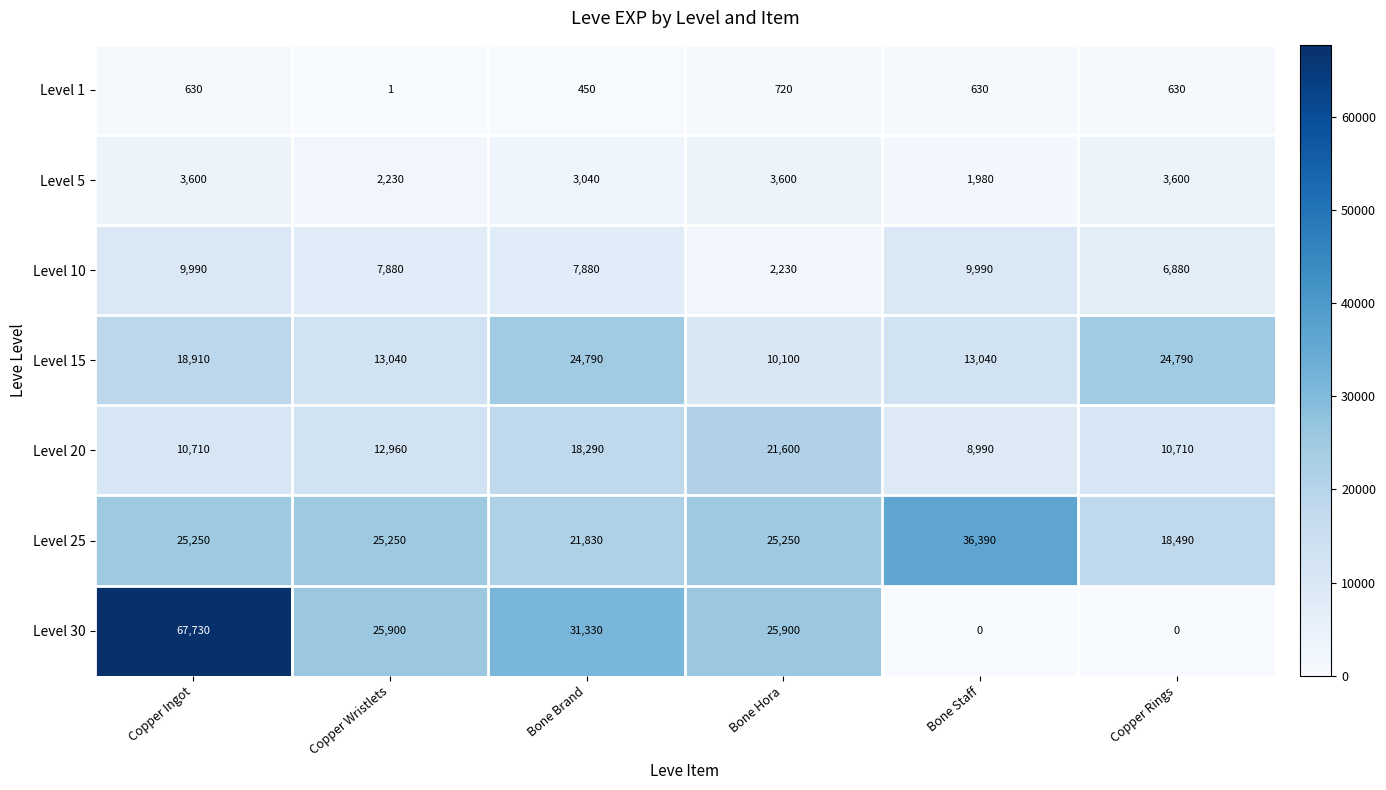

What is the approximate value of Level 20 at Copper Wristlets?

12960